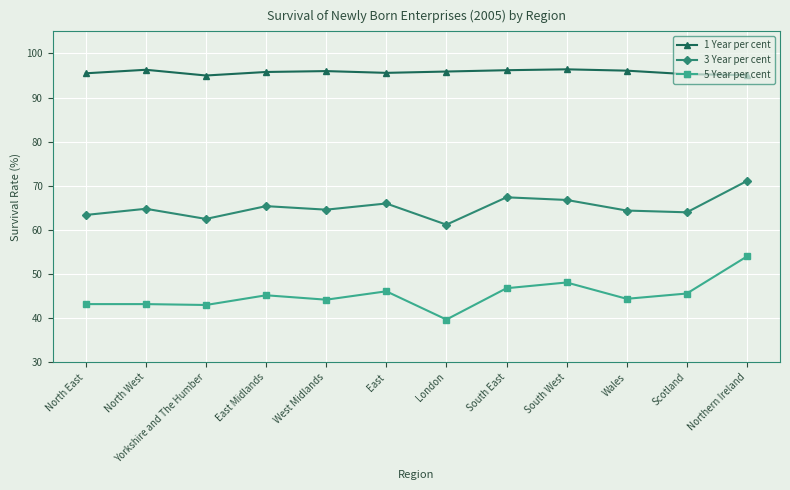

True or false: 1 Year per cent and 5 Year per cent intersect in this chart.

False